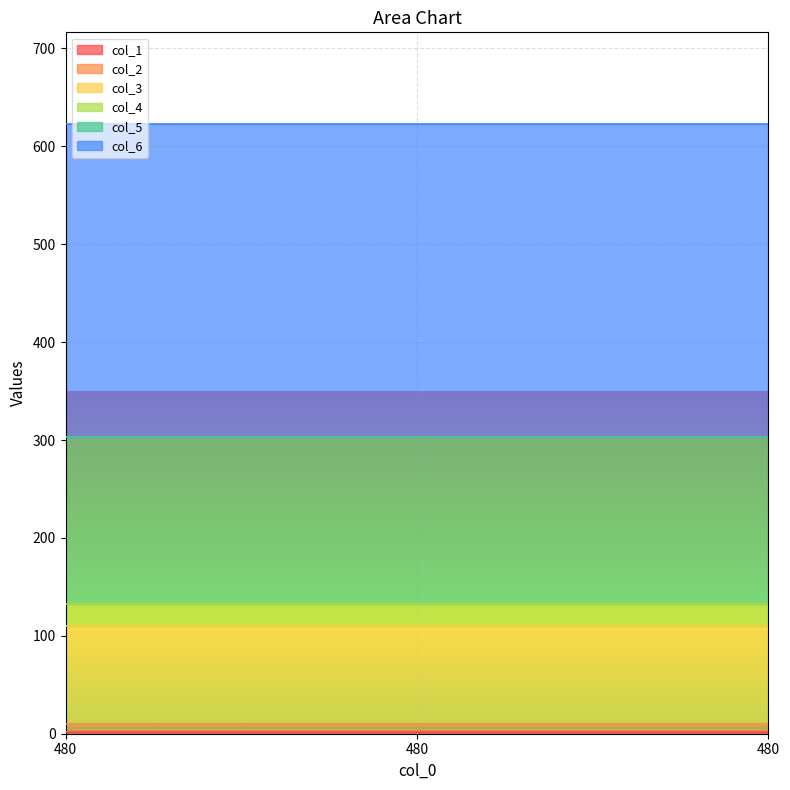

Reading left to right, what are all the values shown in this chart?

col_1: 2	2	2
col_2: 8	8	8
col_3: 100	100	100
col_4: 23	23	23
col_5: 170	170	170
col_6: 320	320	320